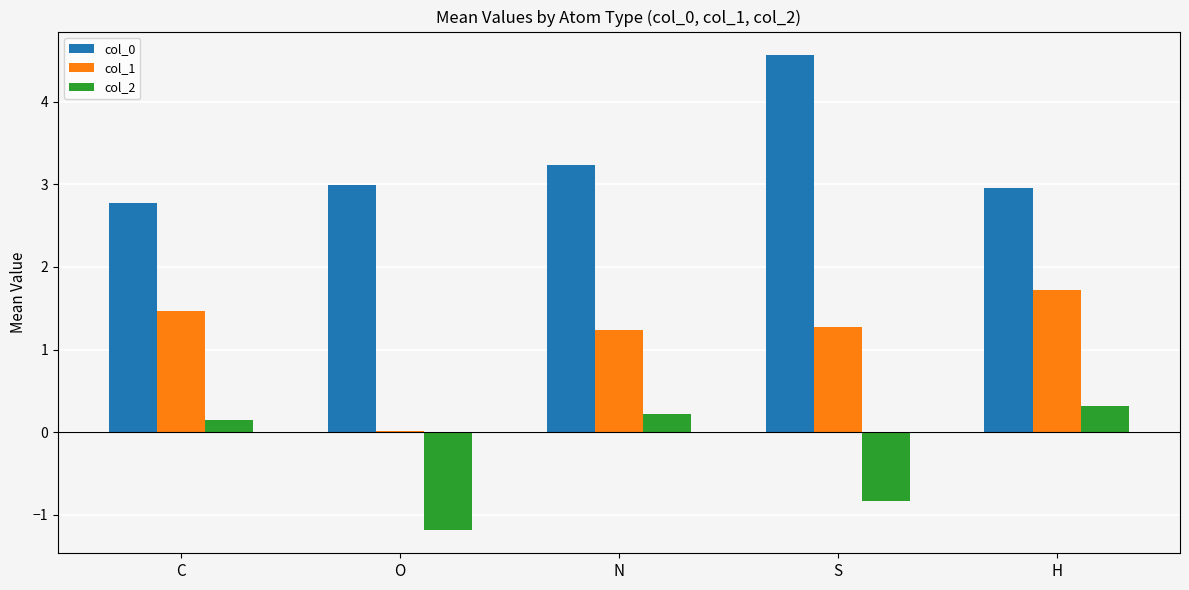

What is the total value across all series at S?

5.0